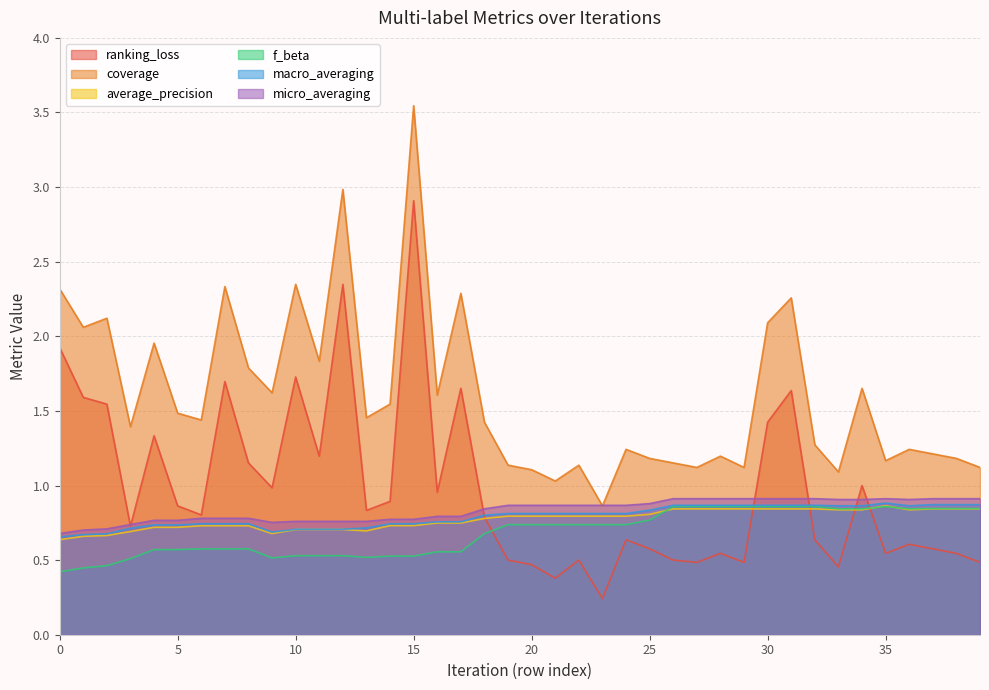

Which category has the highest value across all series?

15